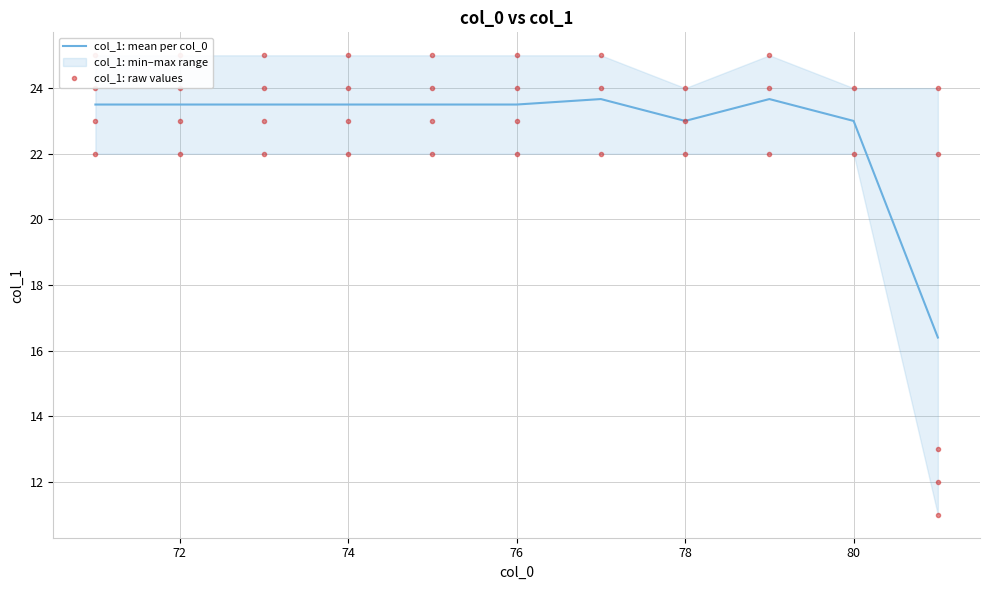

What is the lowest value of the col_1: mean per col_0 series?

16.4